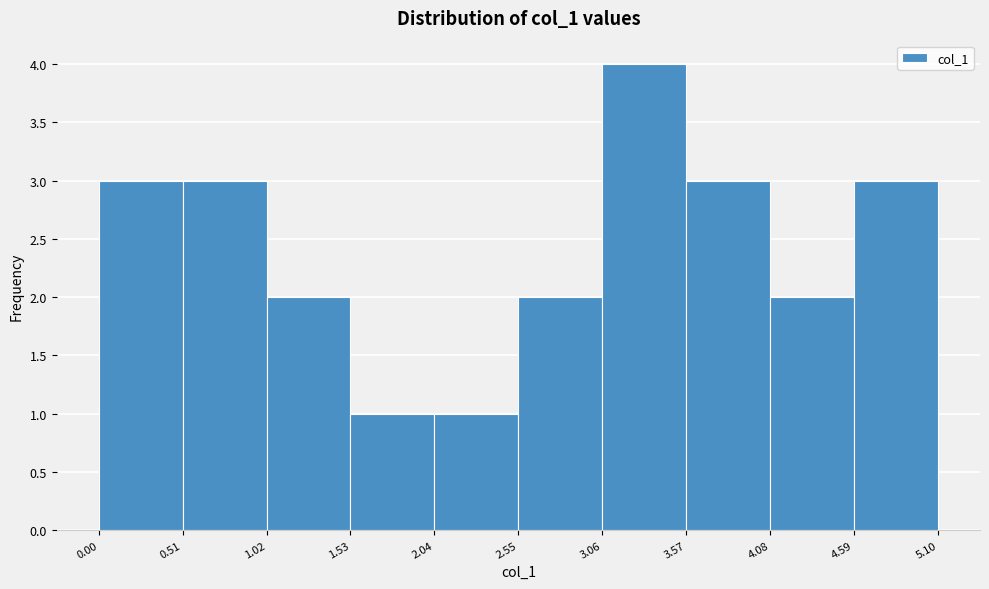

Reading left to right, transcribe this chart: for each bar, give the range it covers on the x-axis and its height. The values are not printed on the chart, so give them approximately, as read against the axis.

0.00 to 0.51: 3
0.51 to 1.02: 3
1.02 to 1.53: 2
1.53 to 2.04: 1
2.04 to 2.55: 1
2.55 to 3.06: 2
3.06 to 3.57: 4
3.57 to 4.08: 3
4.08 to 4.59: 2
4.59 to 5.10: 3